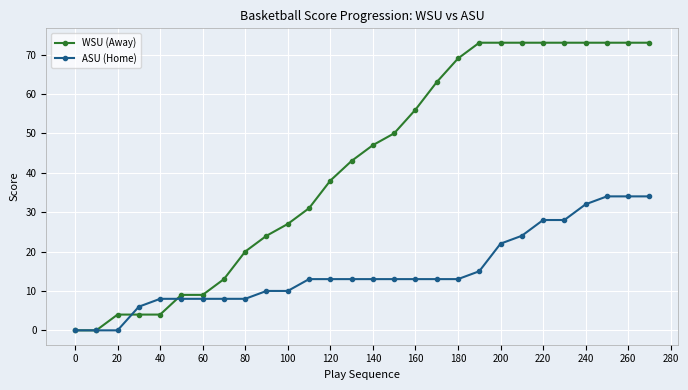

What is the sum of all WSU (Away) values?

1168